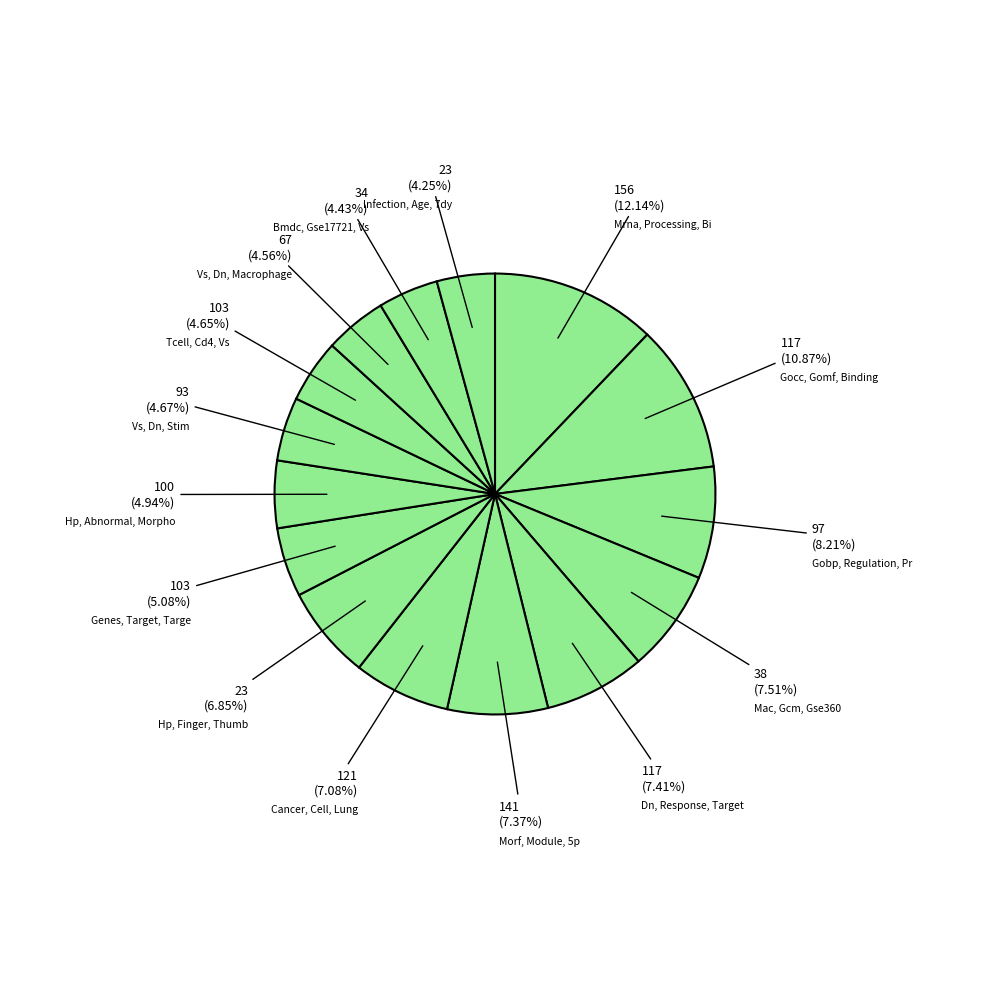

What is the smallest slice in the pie chart?

Infection, Age, 7dy